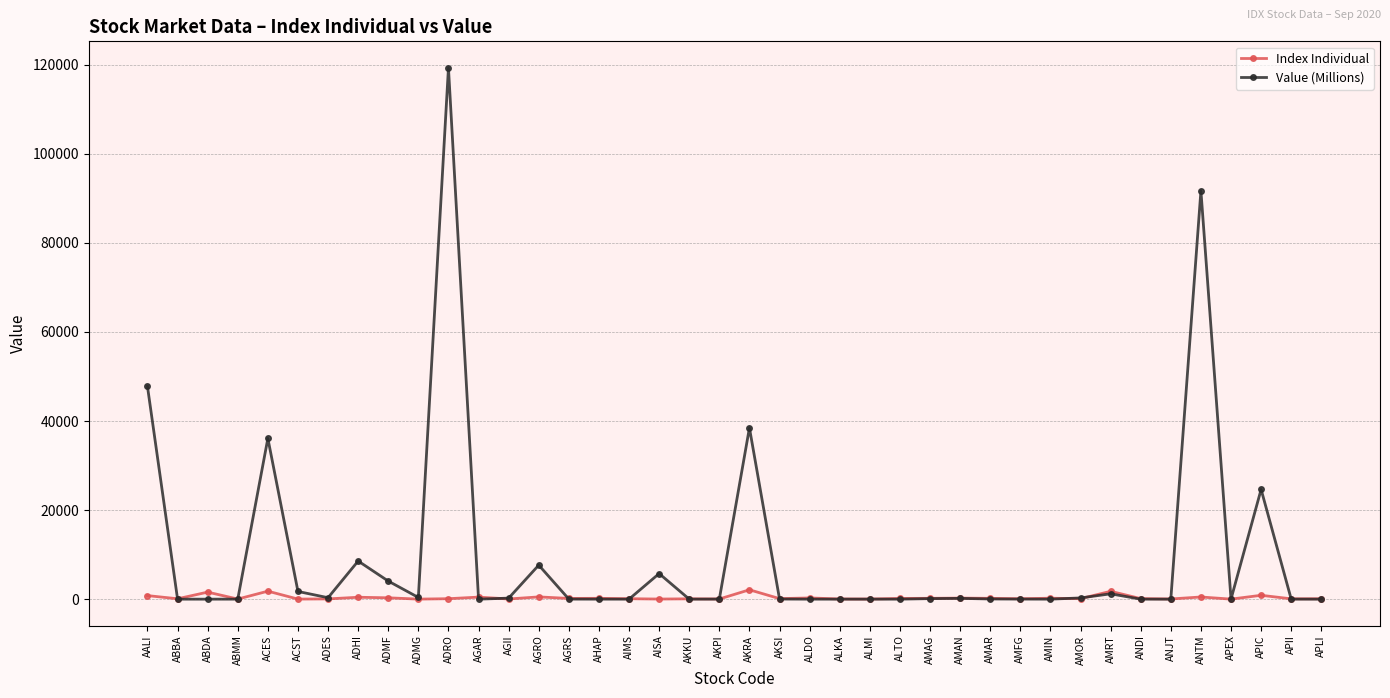

Which label corresponds to the largest value in the chart?

ADRO